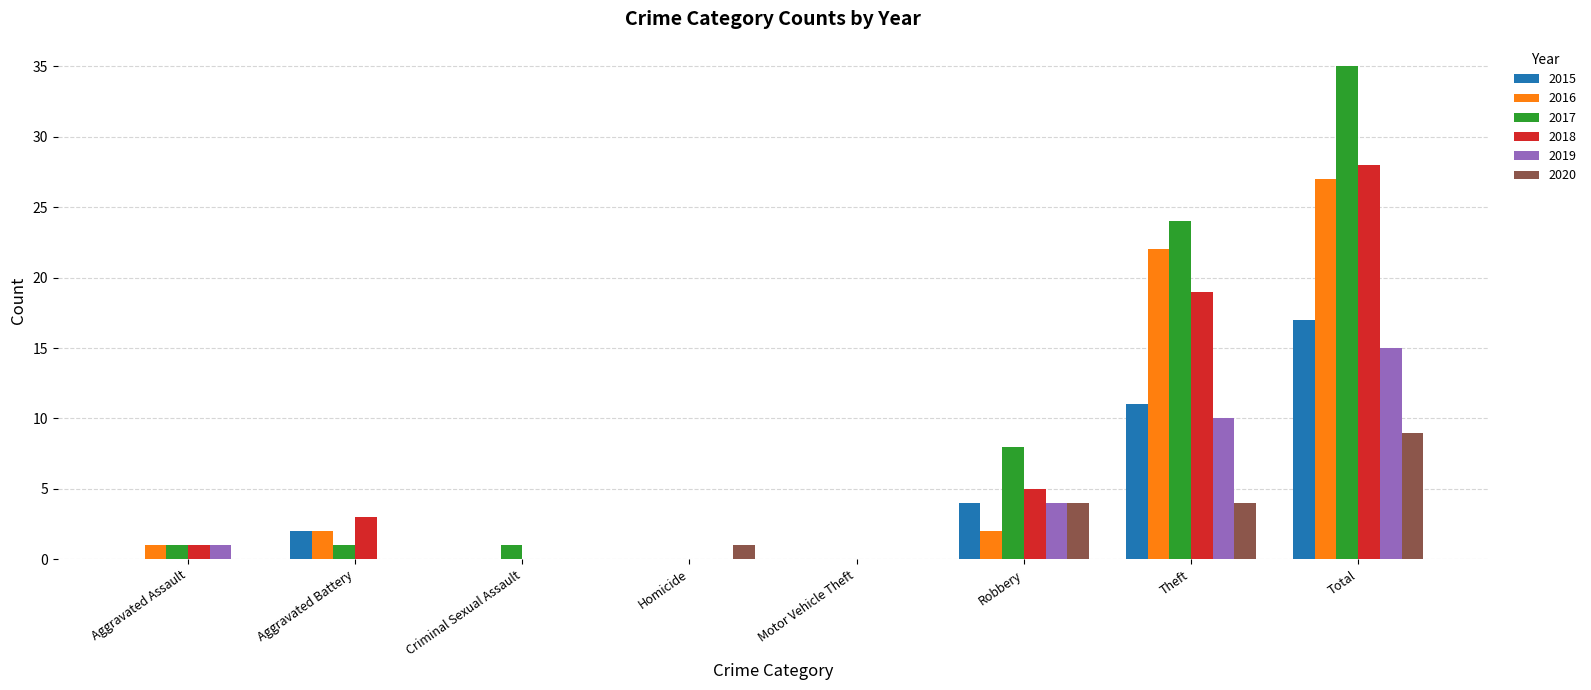

At which category is the sum across all series the highest?

Total